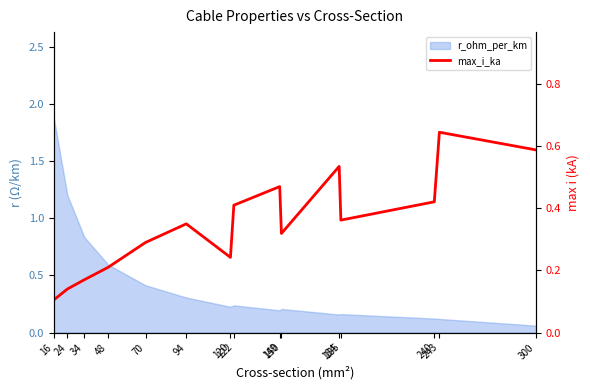

How many interior local valleys (lower than both neighbors) does the data have?

3